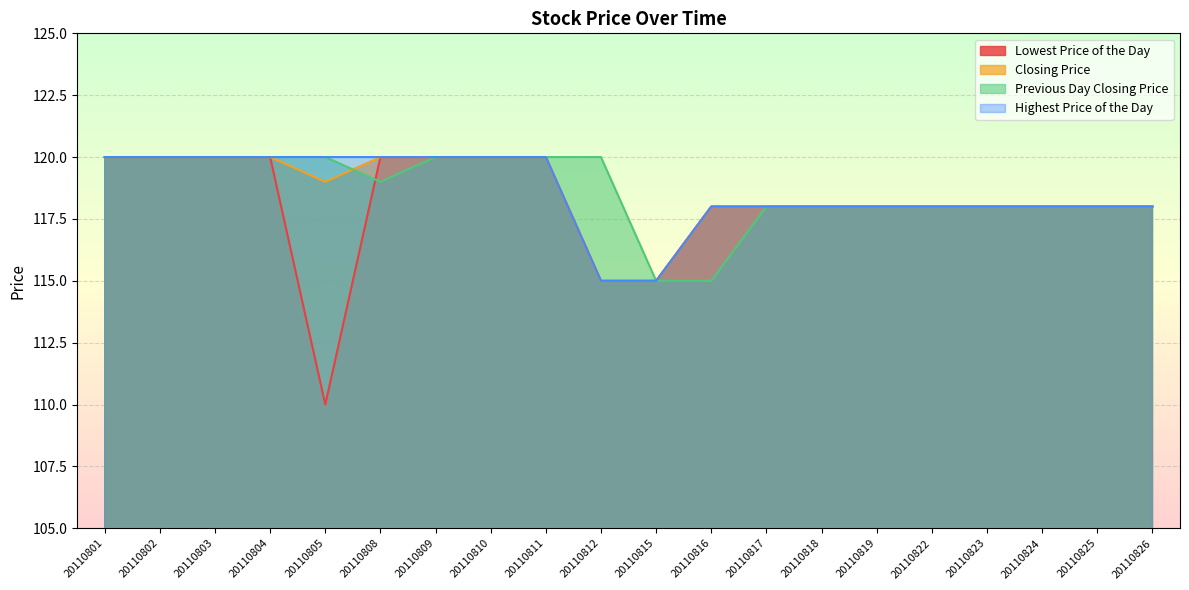

Is it true that Highest Price of the Day equals 118 at 20110826?

True